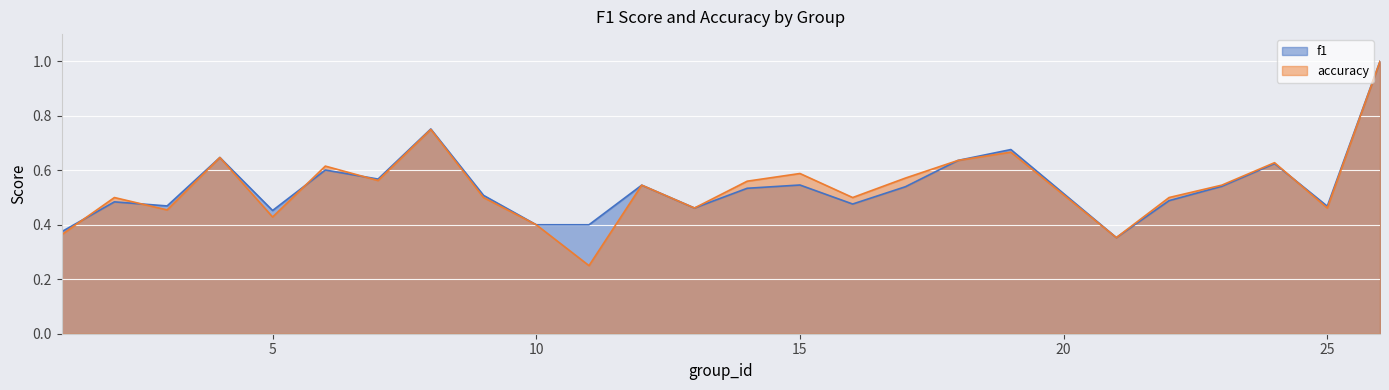

List the series in order of their overall mean, lowest first.

accuracy, f1